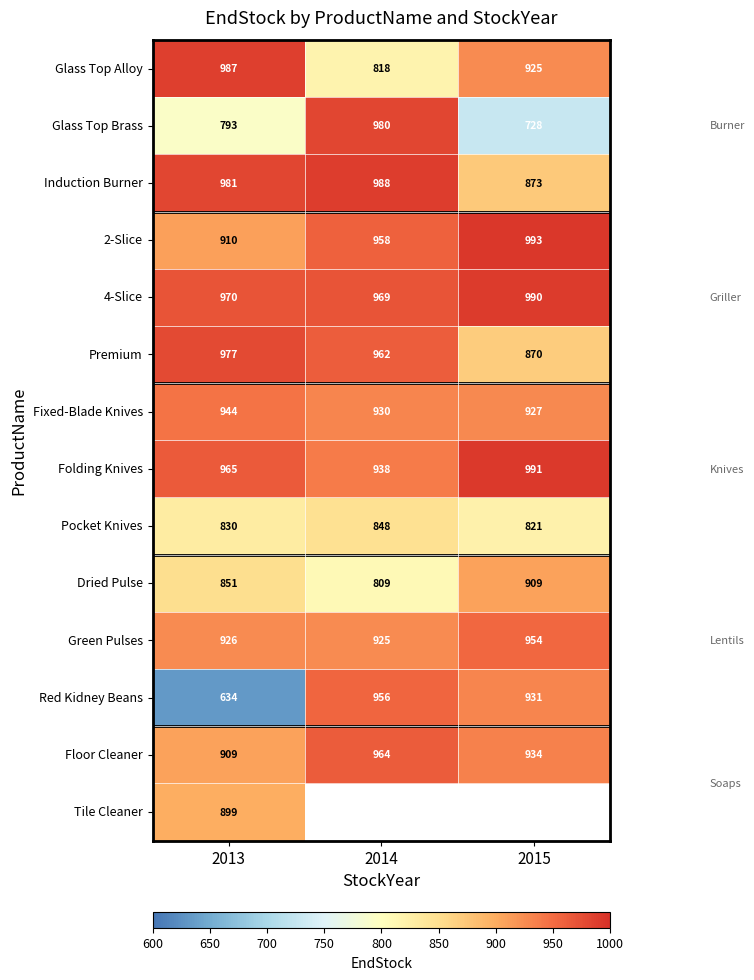

At which category does the chart reach its peak across all series?

2015